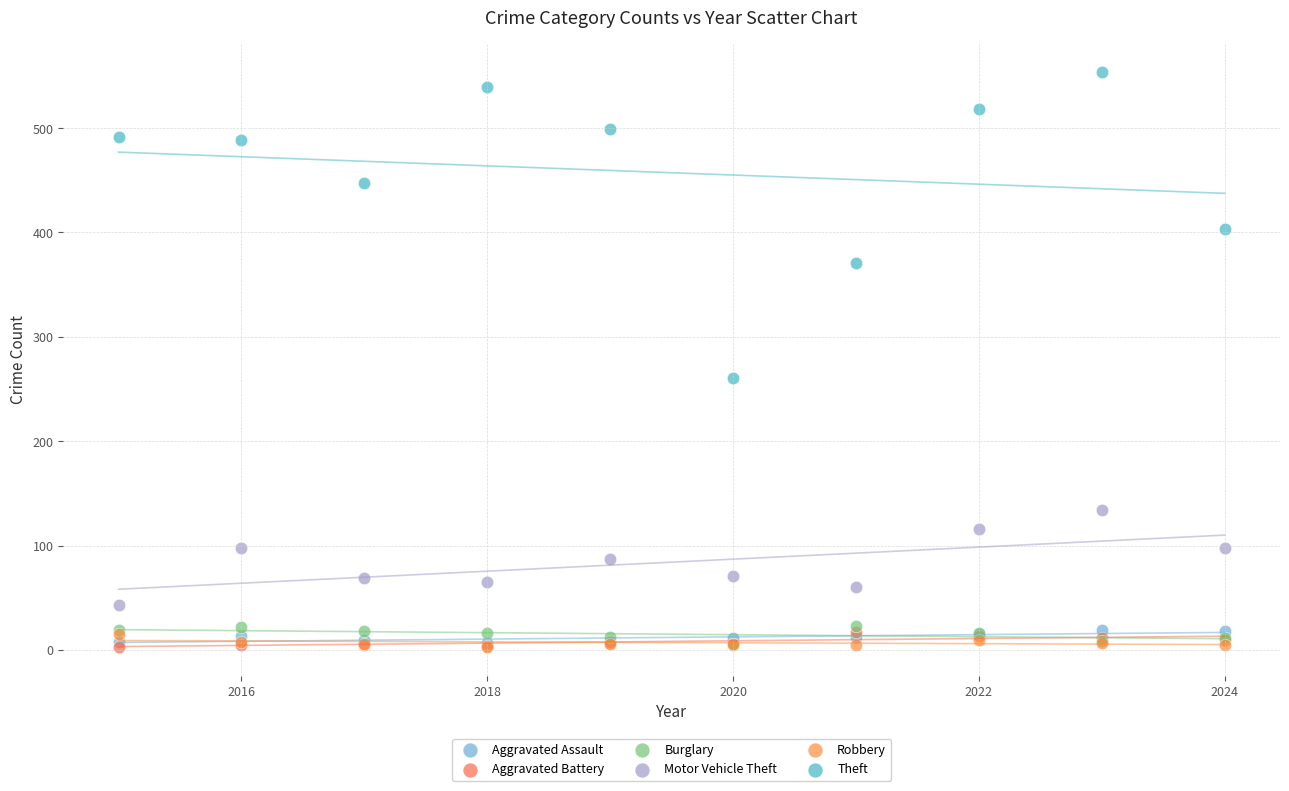

Which series contains the highest Y value?

Theft